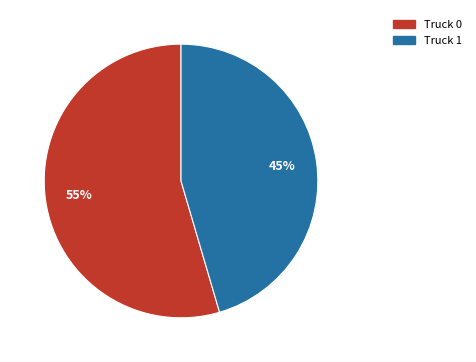

Rank the categories by value from highest to lowest.

Truck 0, Truck 1